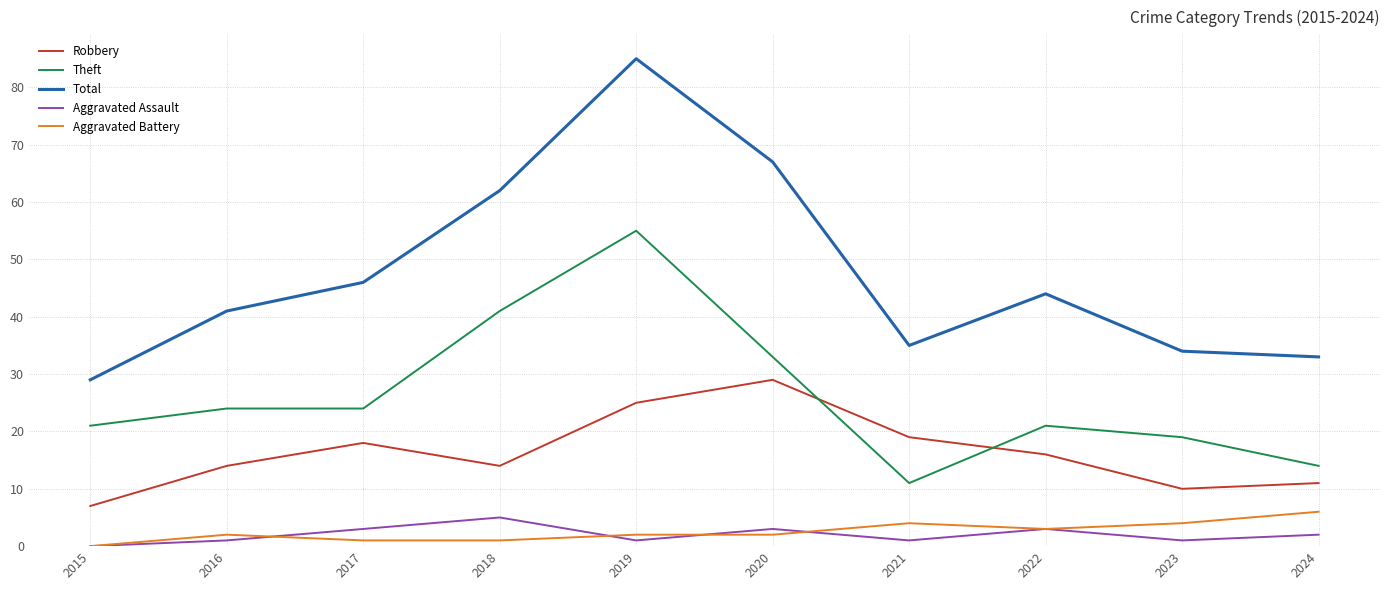

True or false: Theft and Aggravated Assault cross at least once.

False